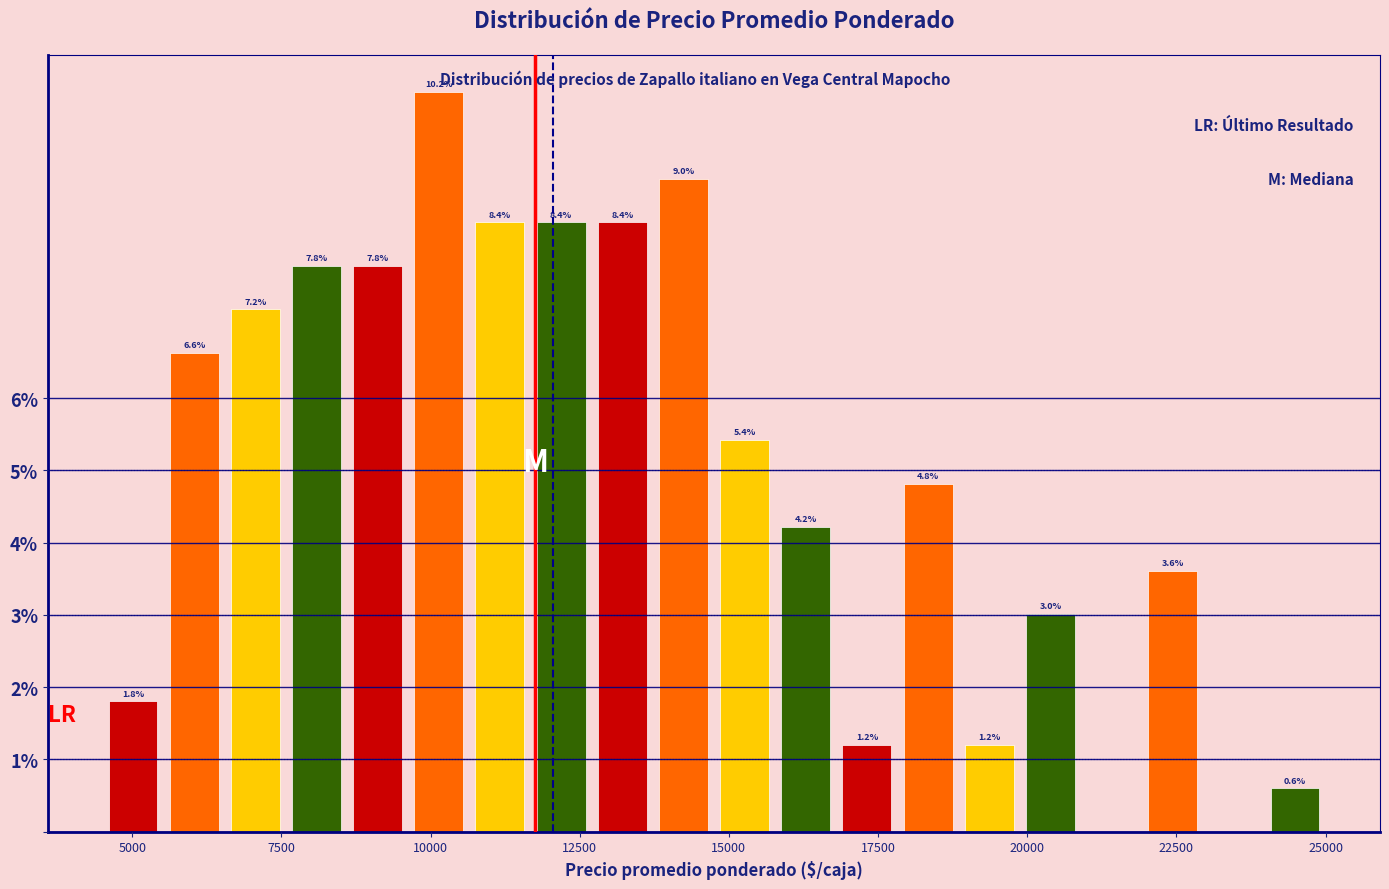

Around what value on the x-axis is the tallest bar? Give the approximate position of its centre, as read against the axis.

10000